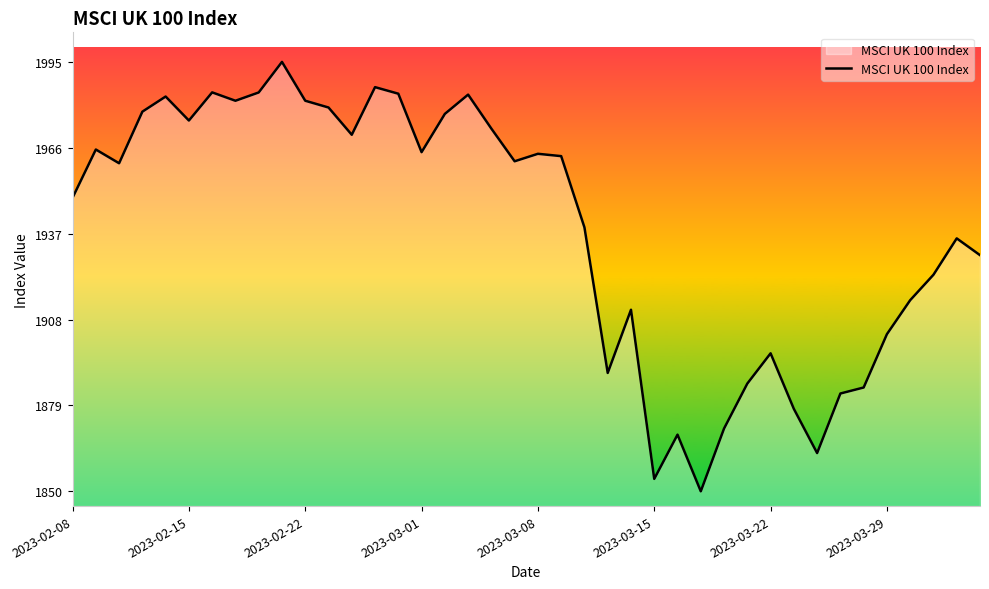

What is the difference between the maximum and minimum values?

145.2